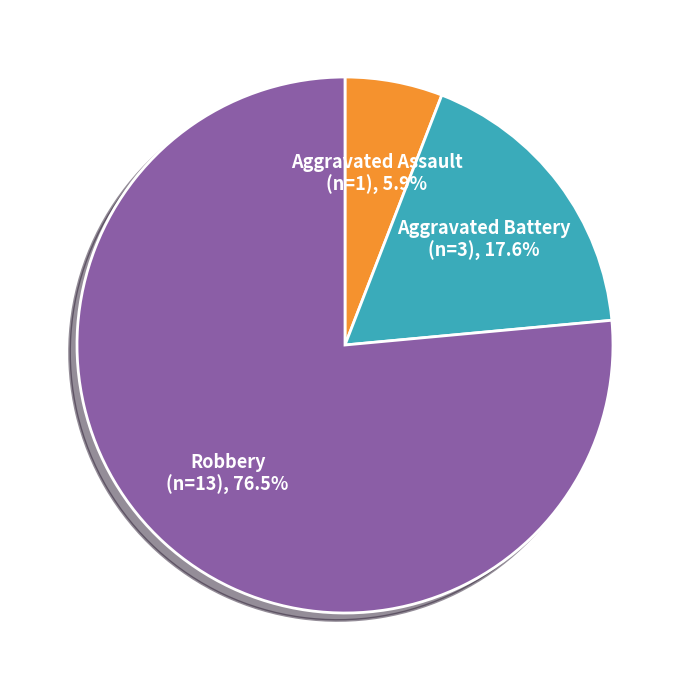

Is there a majority slice in this chart?

Yes